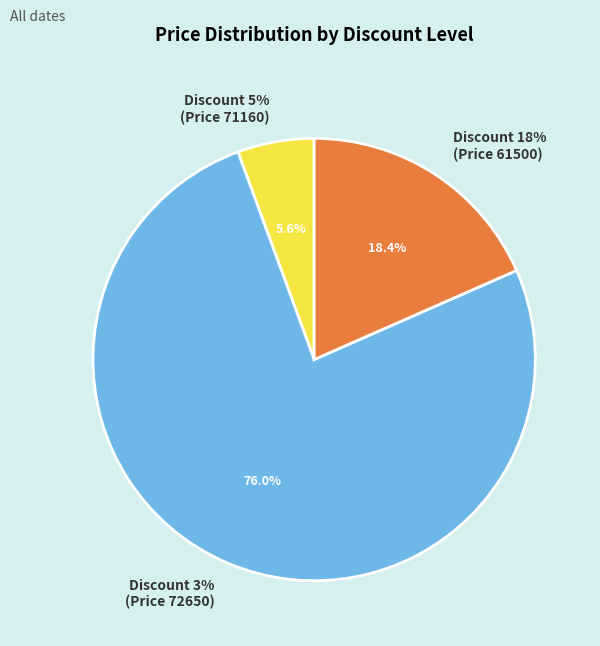

How many segments does this pie chart have?

3